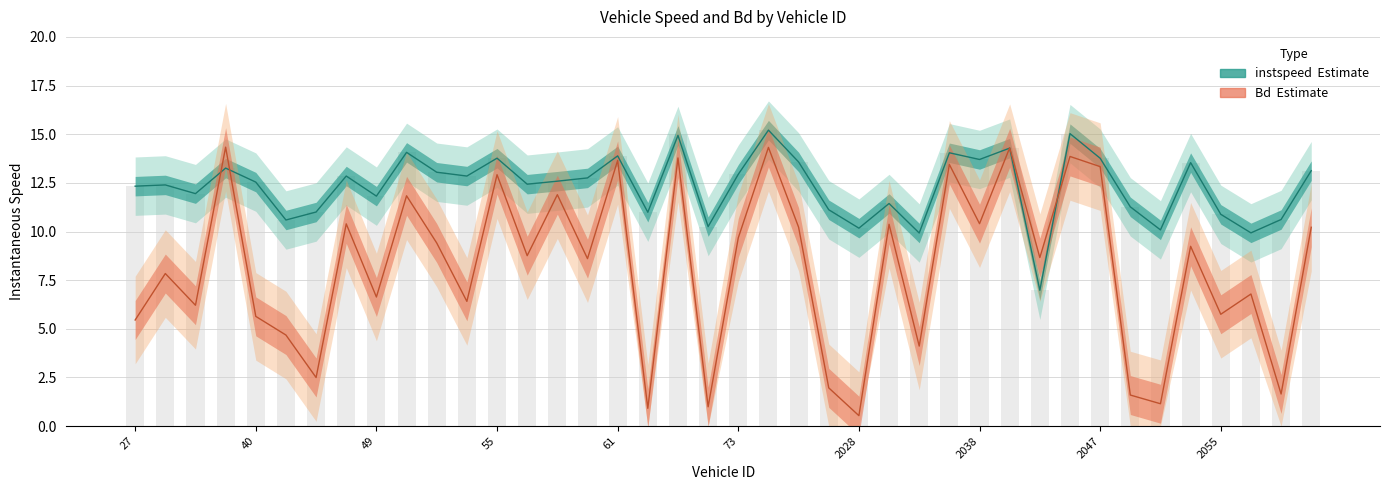

True or false: instspeed has a value of 12.6 at 58.0.

True